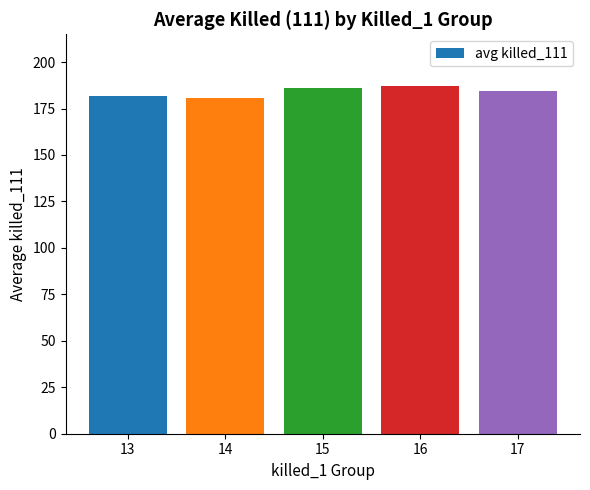

Count the number of values greater than 184.

3